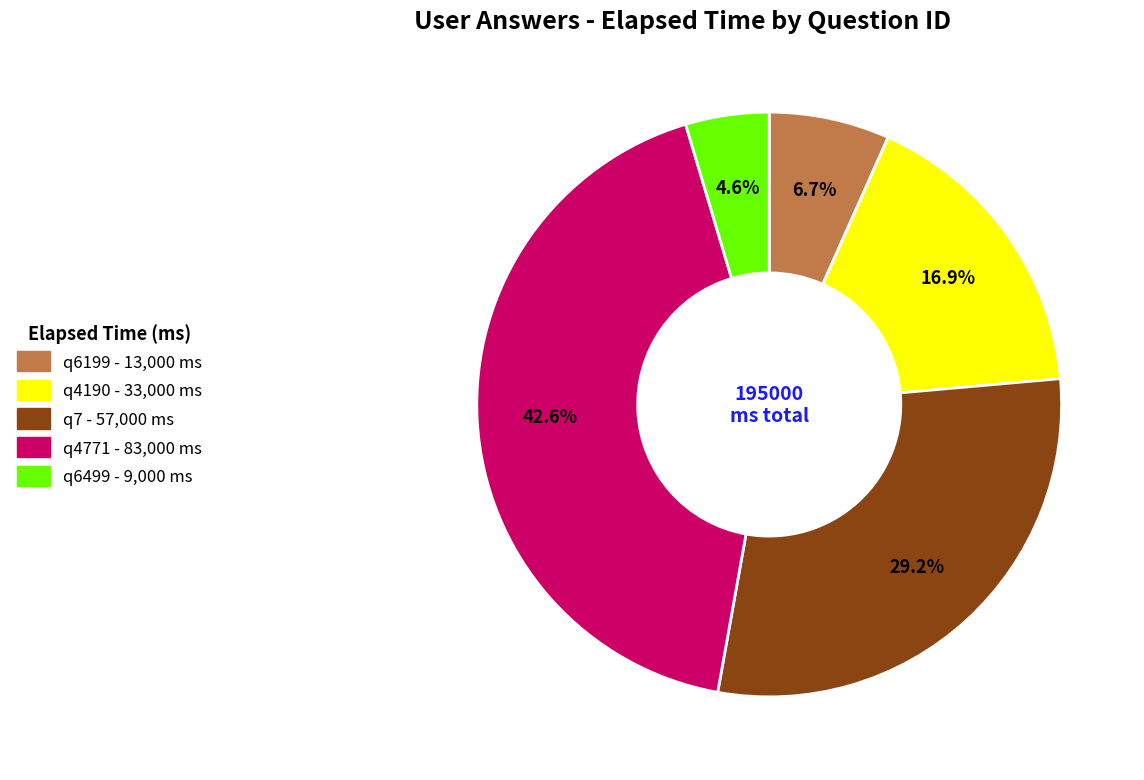

True or false: q7 accounts for 43% of the total.

False